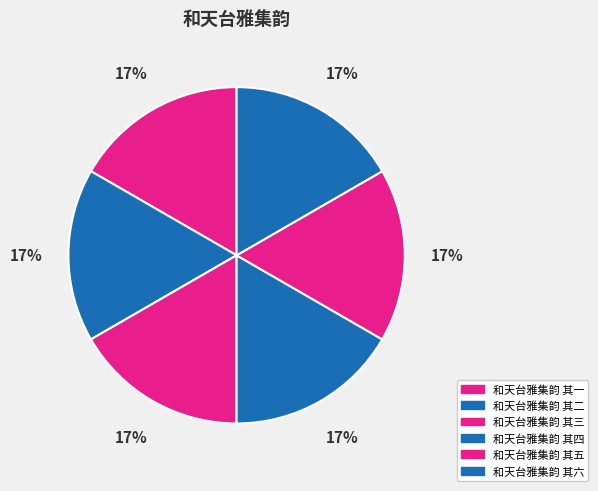

The 和天台雅集韵 其四 slice represents 26% of the pie. True or false?

False